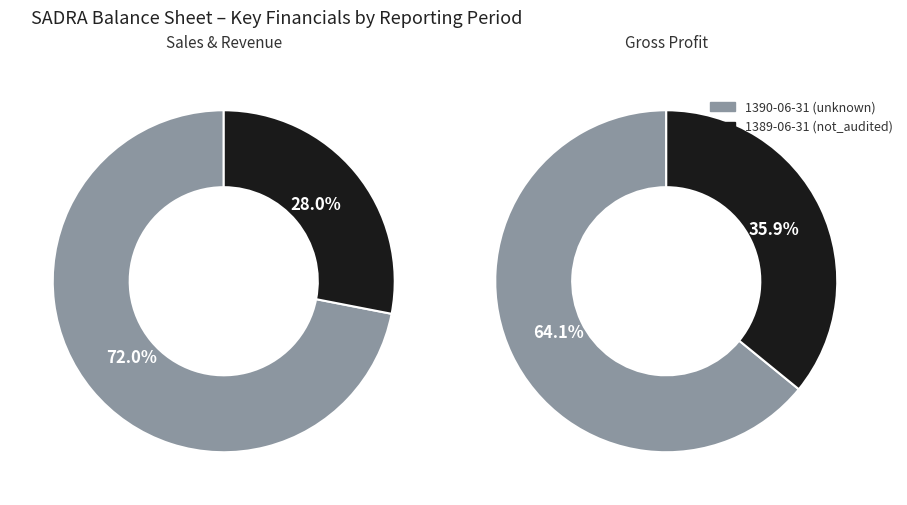

Which series changed the most between 1390-06-31 (unknown) and 1389-06-31 (not_audited)?

sales_and_revenue